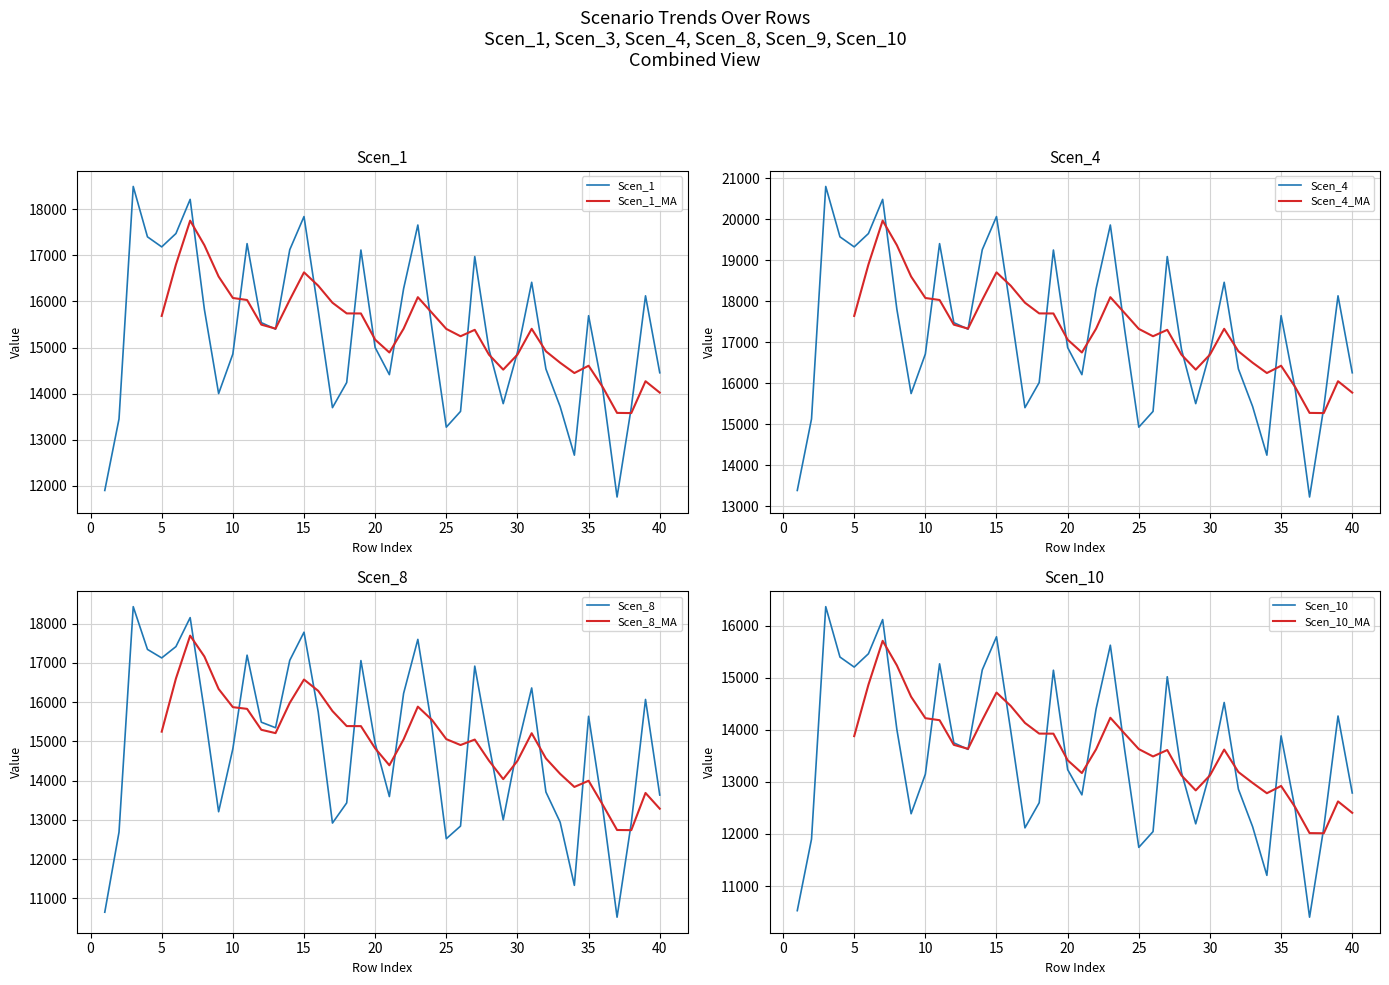

The value of Scen_3 at 14 is 19258.1. True or false?

True